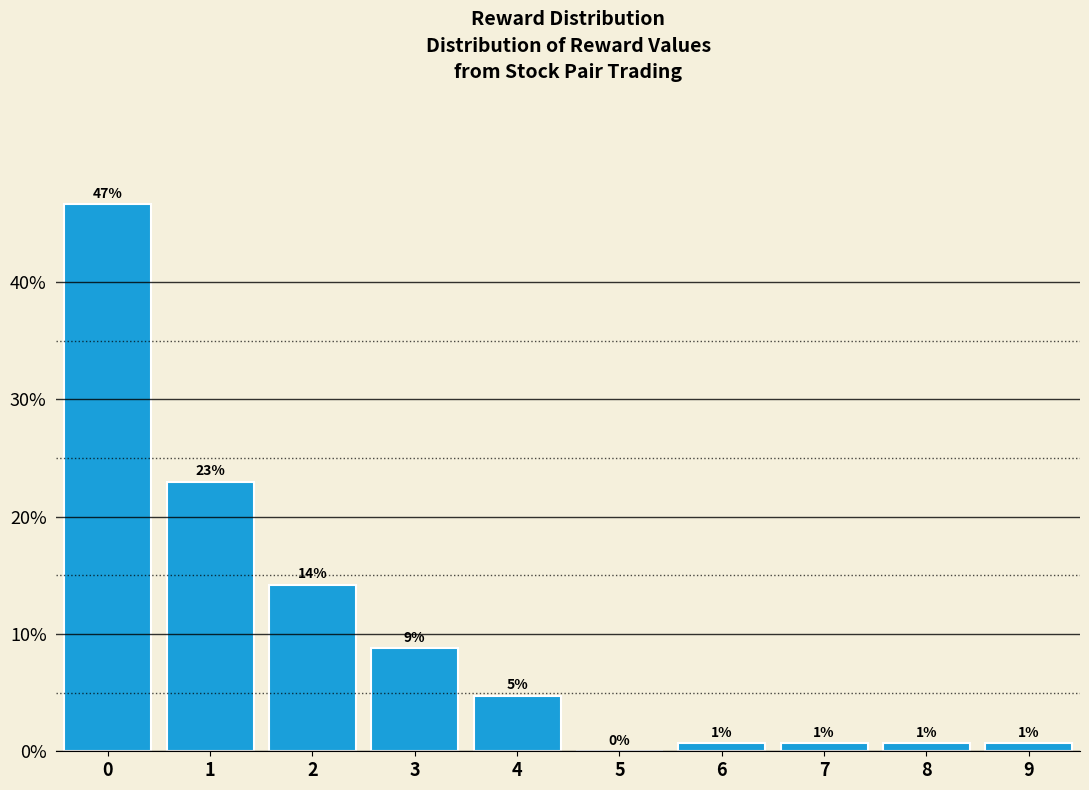

Are the bars horizontal?

No